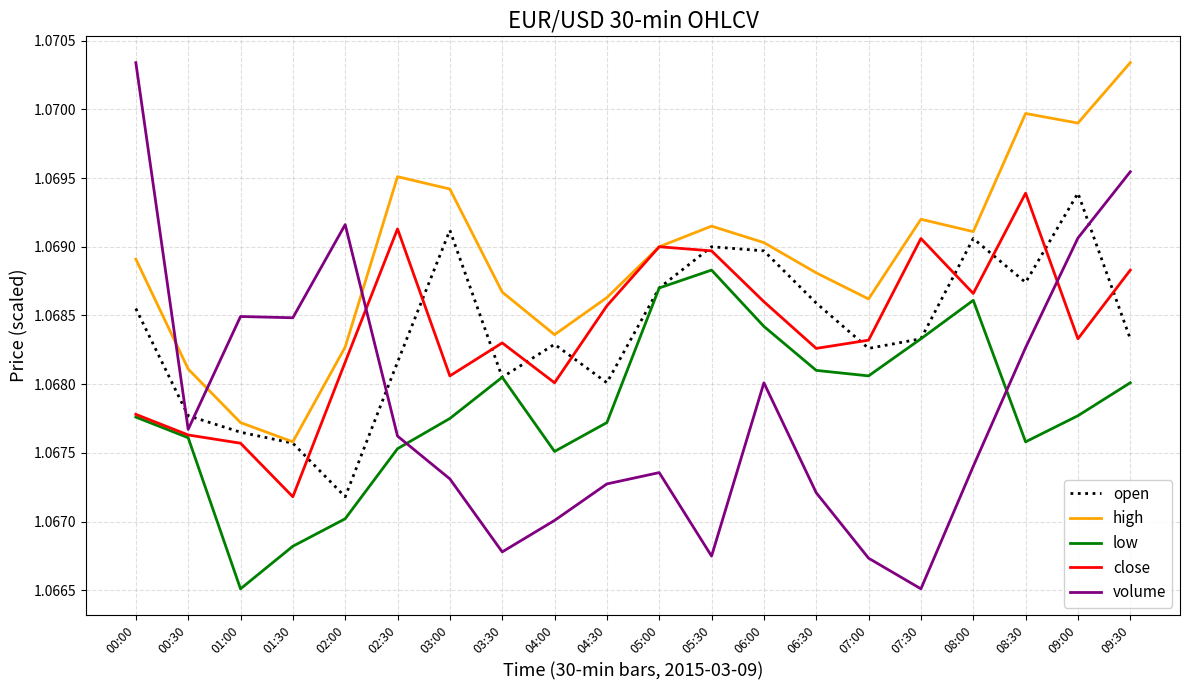

After their last crossing, which series has the higher values: open or volume?

volume